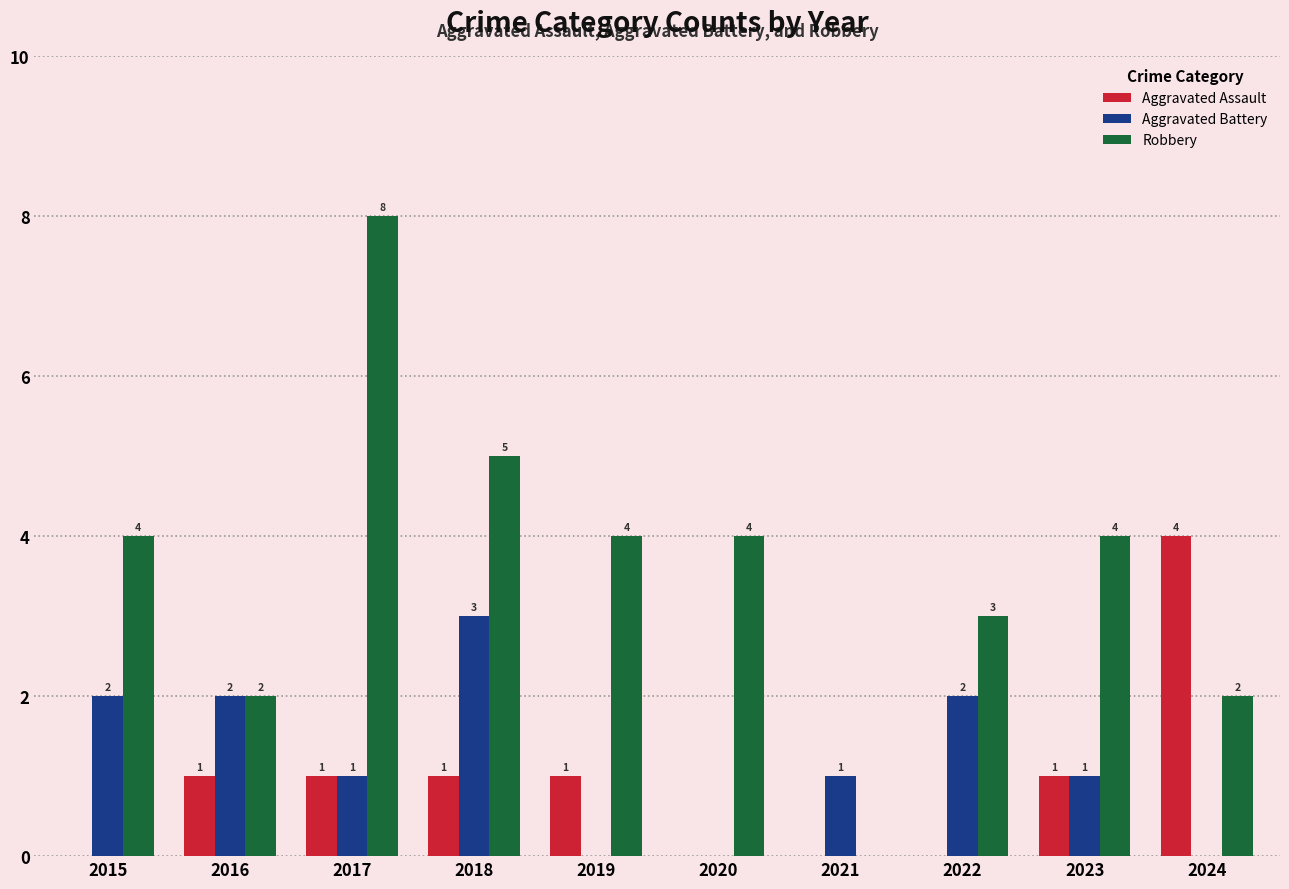

Is it true that Robbery equals 4 at 2020?

True